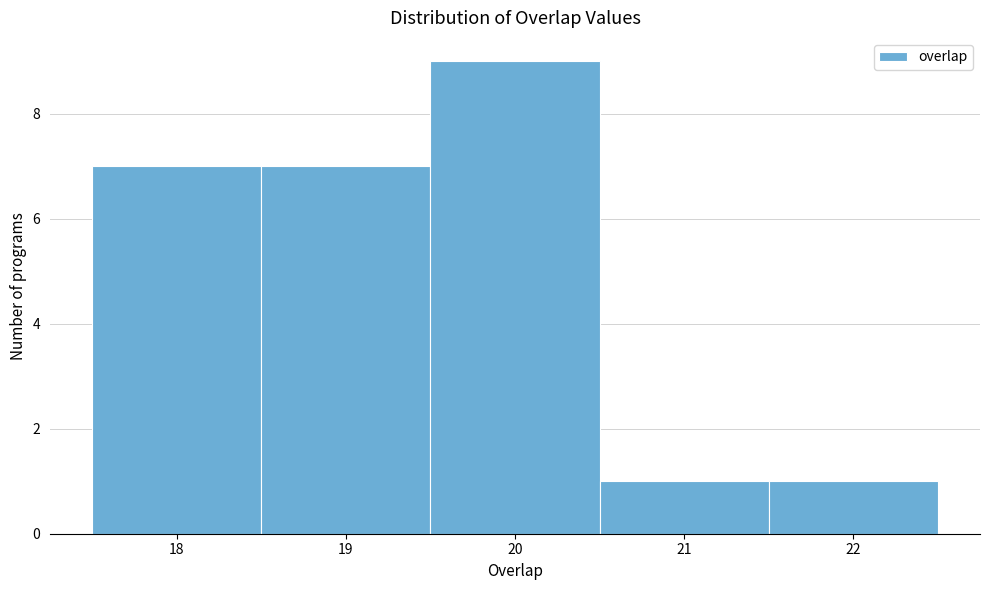

What is the height of the bar covering 17.5 to 18.5 on the x-axis? The values are not printed on the chart, so give them approximately, as read against the axis.

7